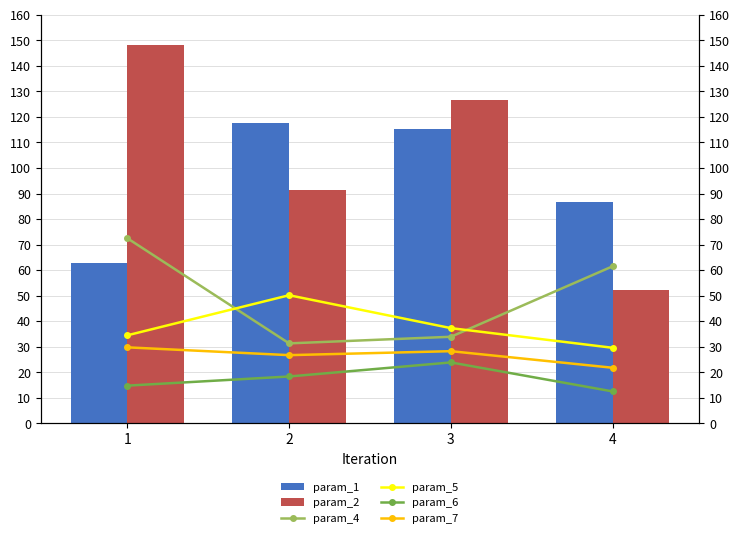

What is the total value across all series at 2?

335.6